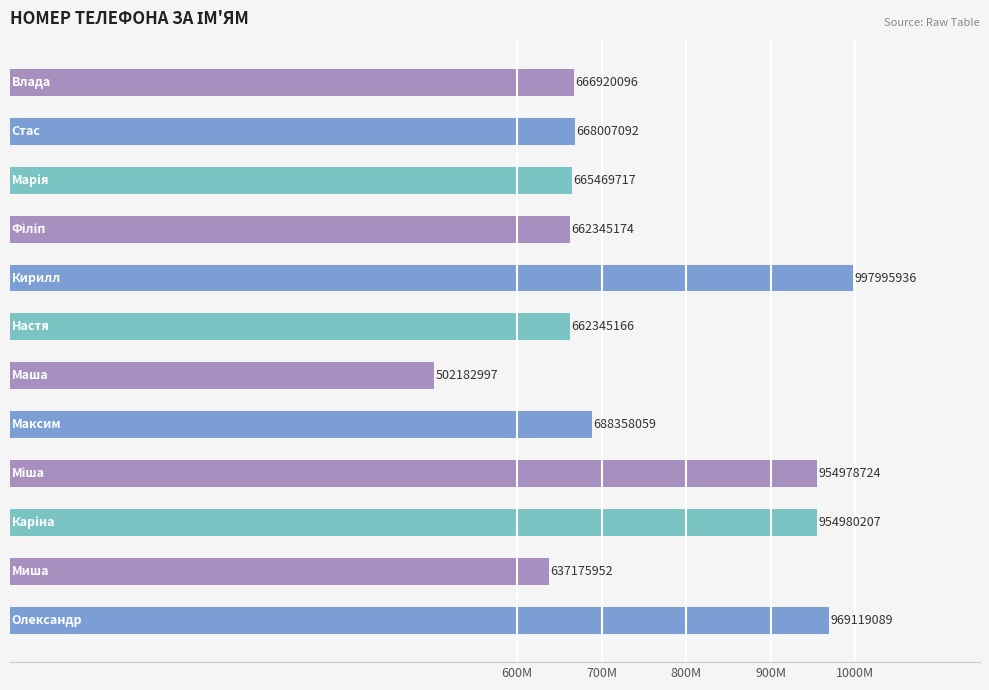

Count the number of categories in the chart.

12